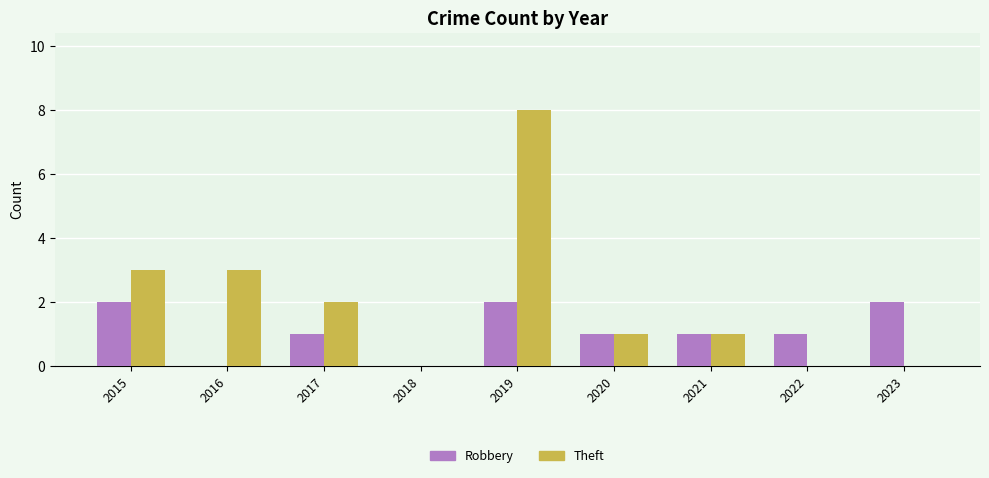

Reading left to right, transcribe all the data shown in this chart.

Robbery: 2	0	1	0	2	1	1	1	2
Theft: 3	3	2	0	8	1	1	0	0